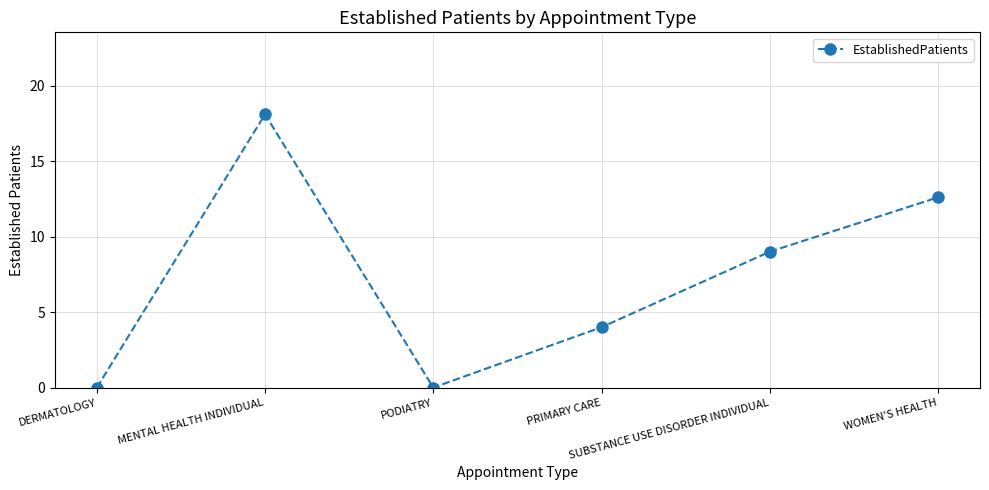

What is the greatest value displayed?

18.1